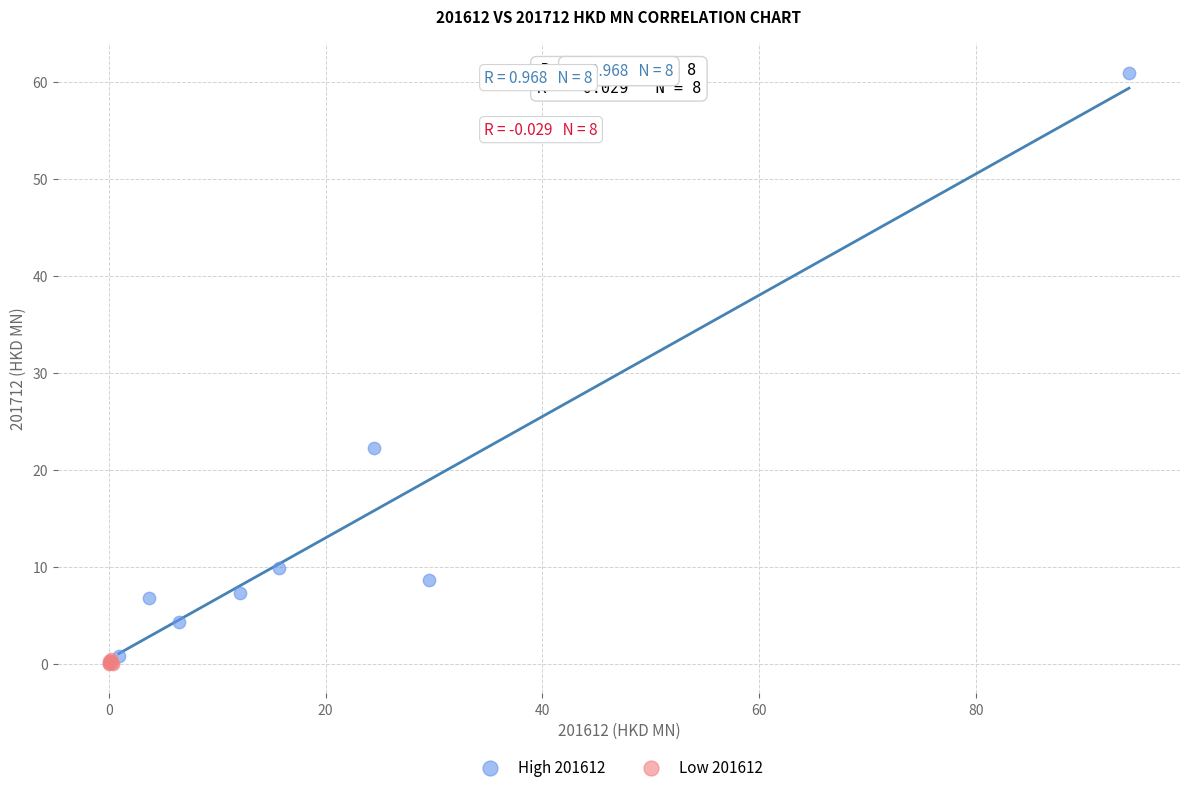

Which series contains the lowest Y value?

Low 201612